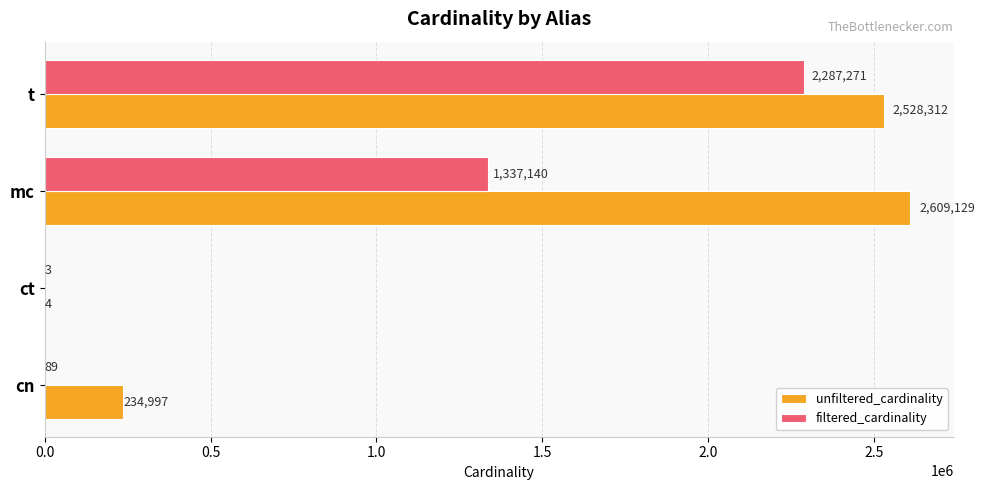

Count the number of categories in the chart.

4